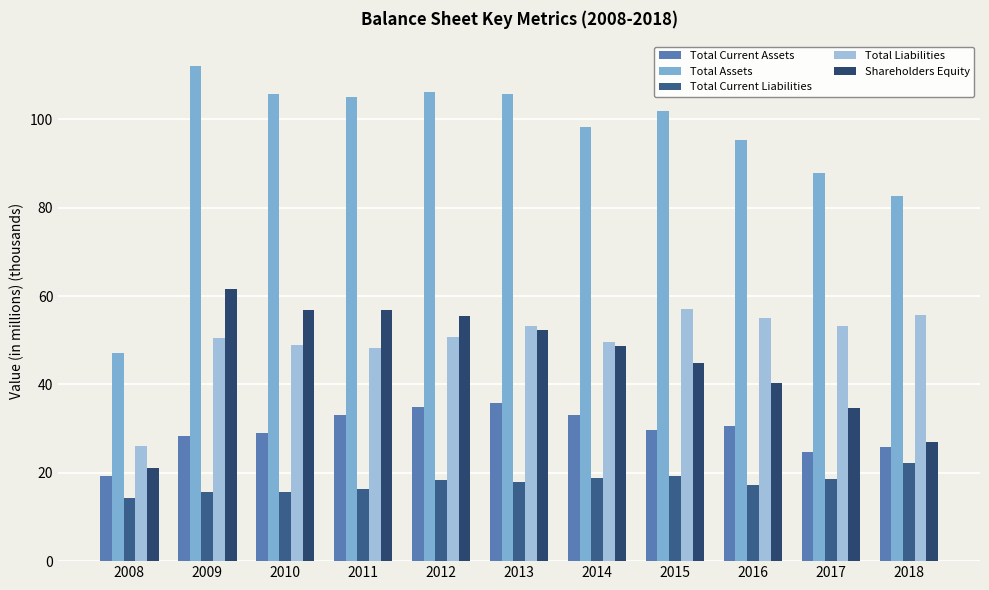

True or false: Total Liabilities has a value of 49.0 at 2010.

True